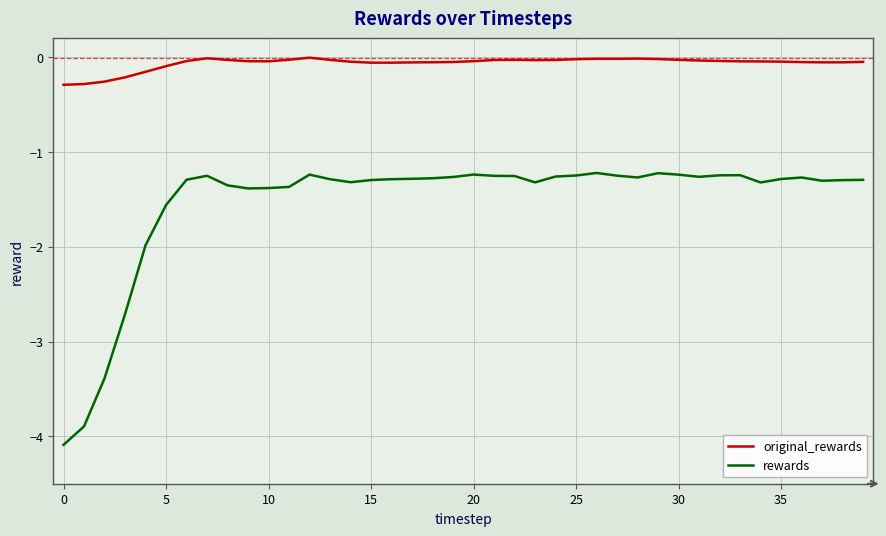

Count the number of categories in the chart.

40